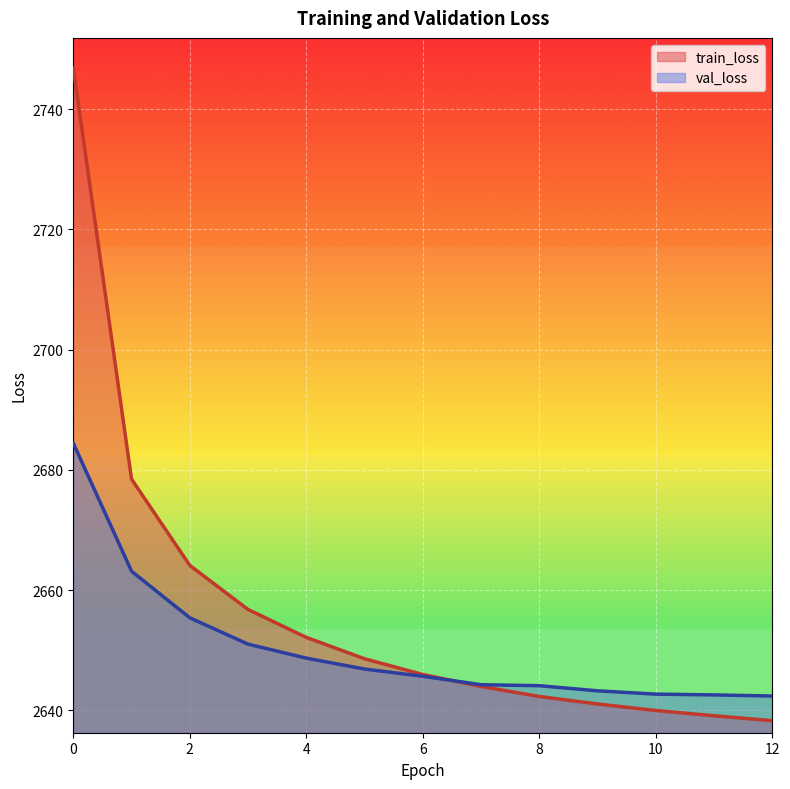

Which series ends up on top after the final intersection of train_loss and val_loss?

val_loss